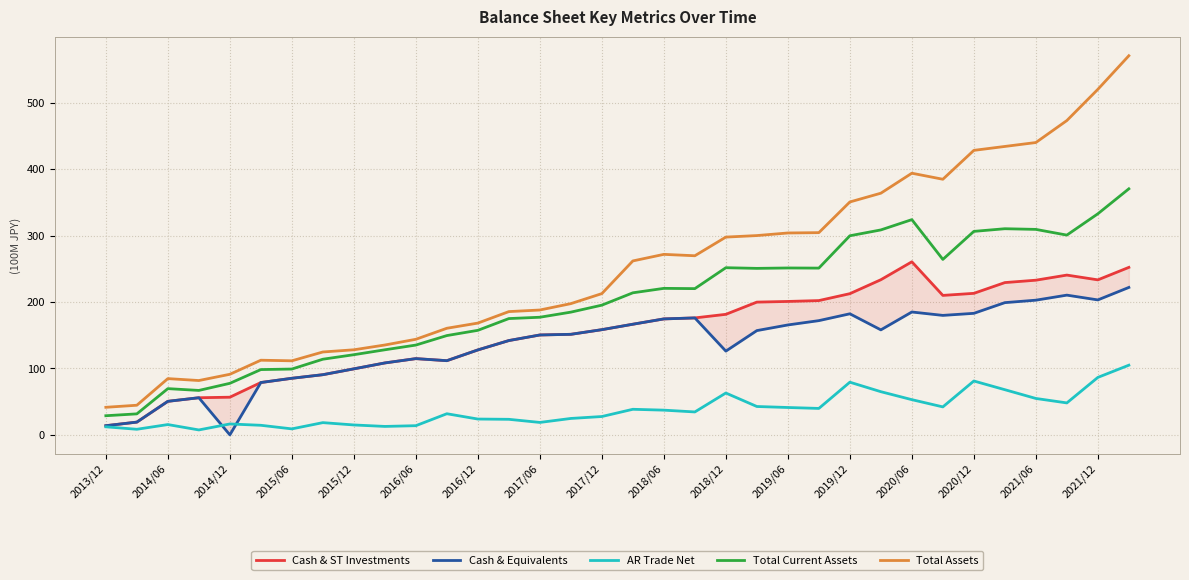

What is the difference between the maximum and minimum values in the Total Assets series?

529.4